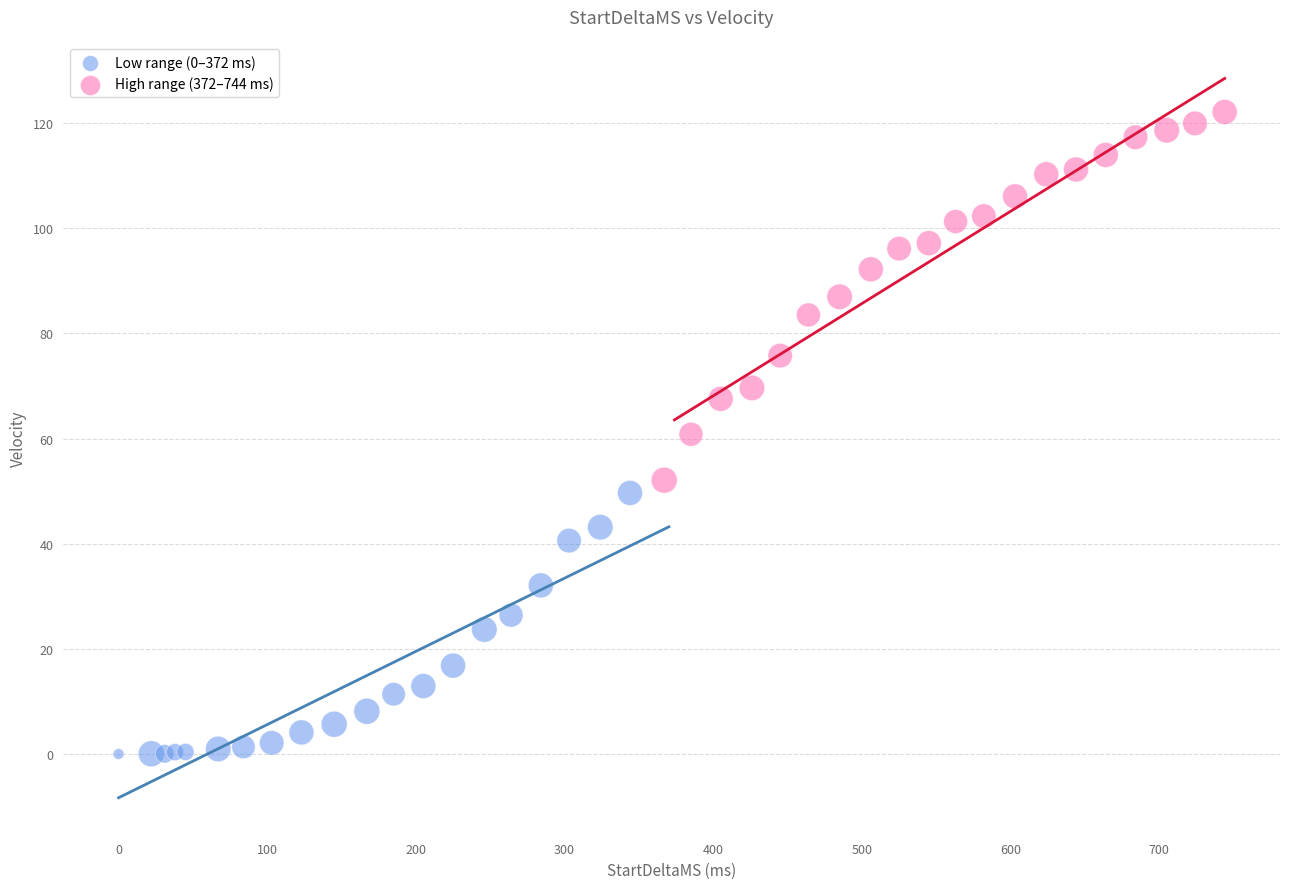

Which series has the largest Y range (max minus min)?

High range (372–744 ms)